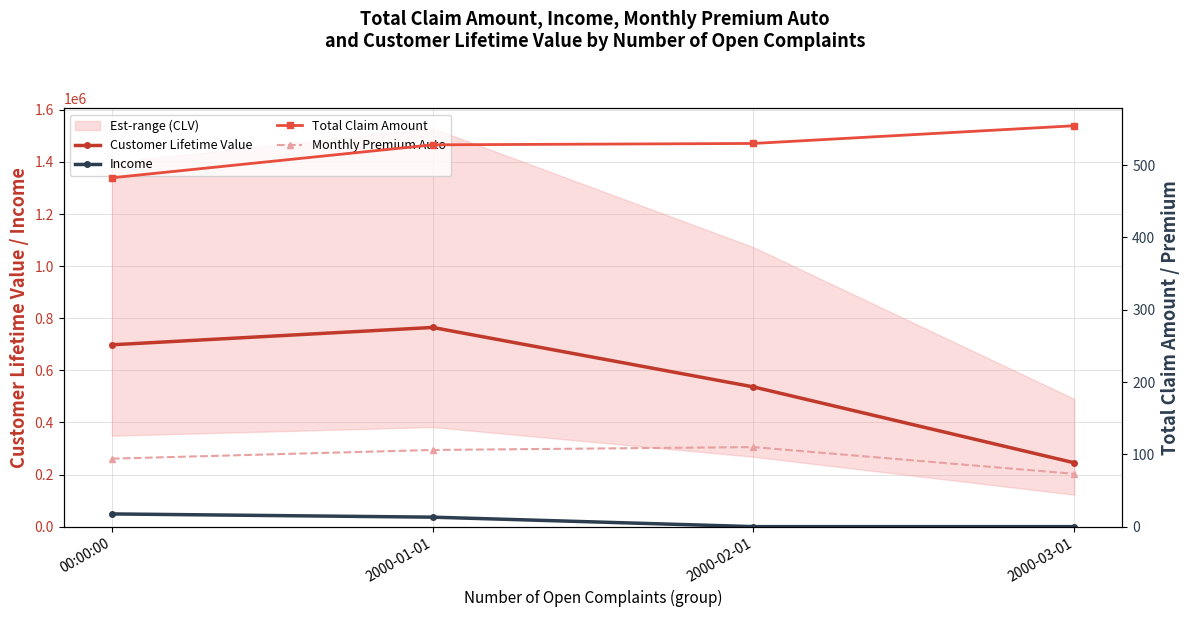

What is the difference between the maximum and second lowest values in the Customer Lifetime Value series?

228278.5